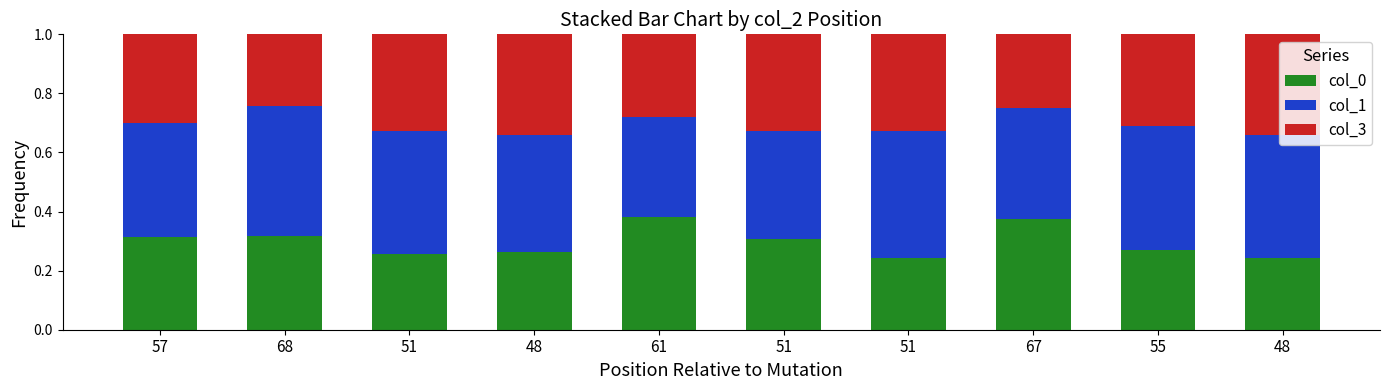

How many bars are there in total?

10